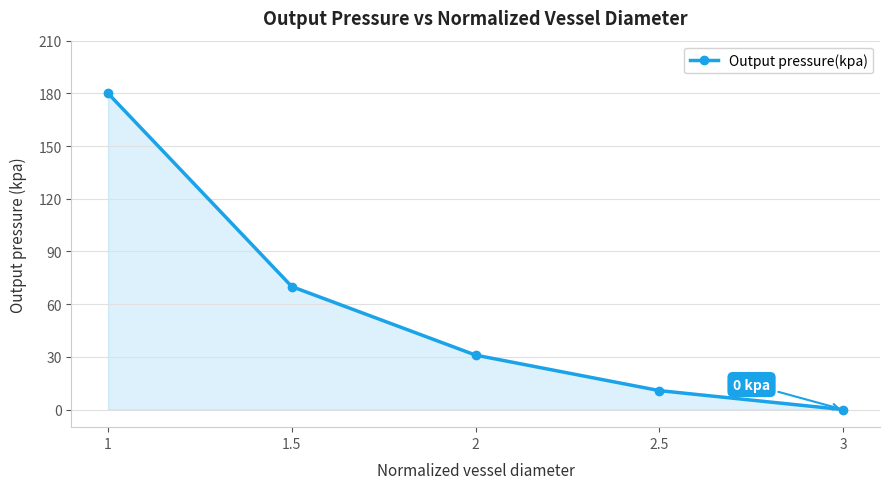

How many series are shown in this chart?

1